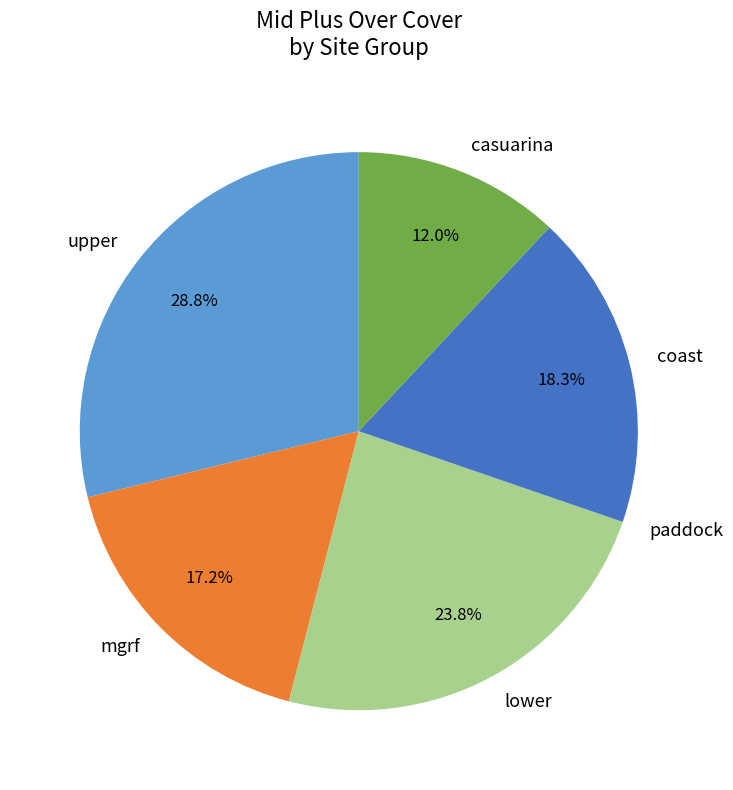

To the nearest percent, what percentage of the pie is lower?

24%